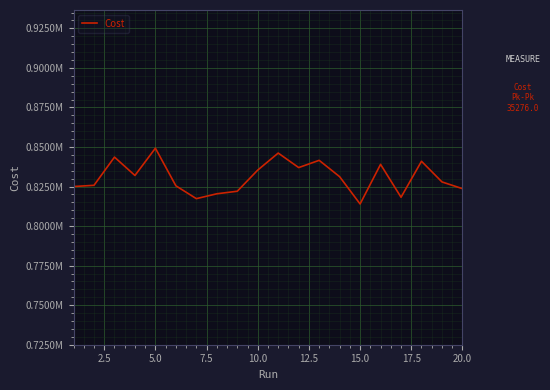

What is the sum of all values?

16616205.0